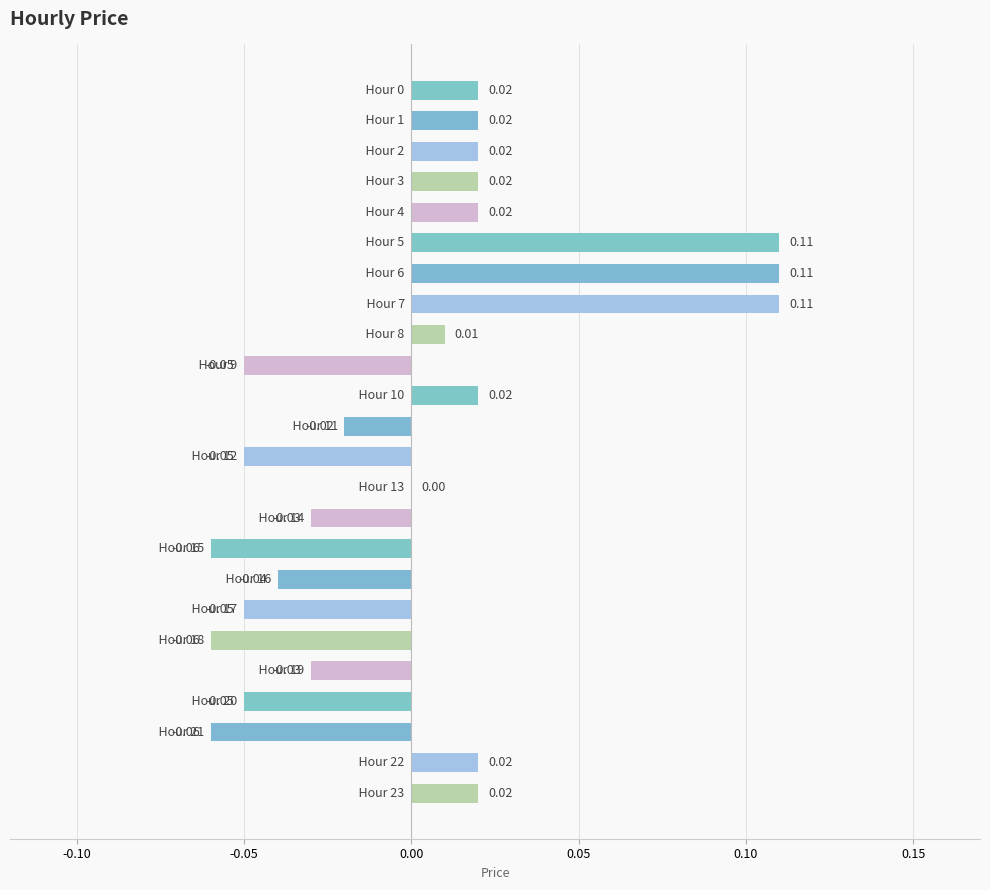

Which label corresponds to the smallest value in the chart?

15